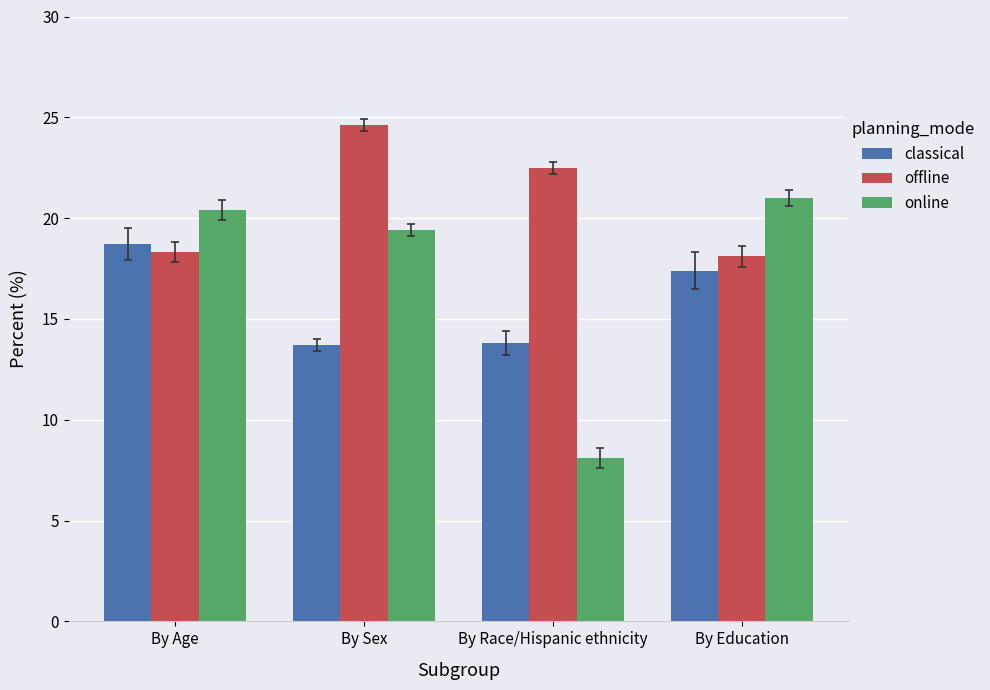

The value of classical at By Age is 4.5. True or false?

False